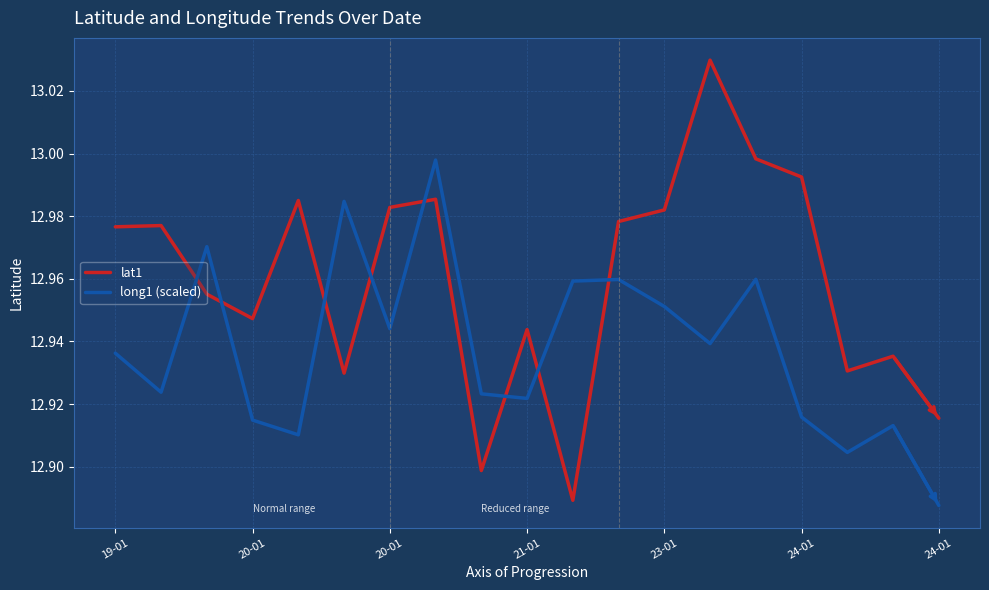

True or false: long1 (scaled) and lat1 intersect in this chart.

True